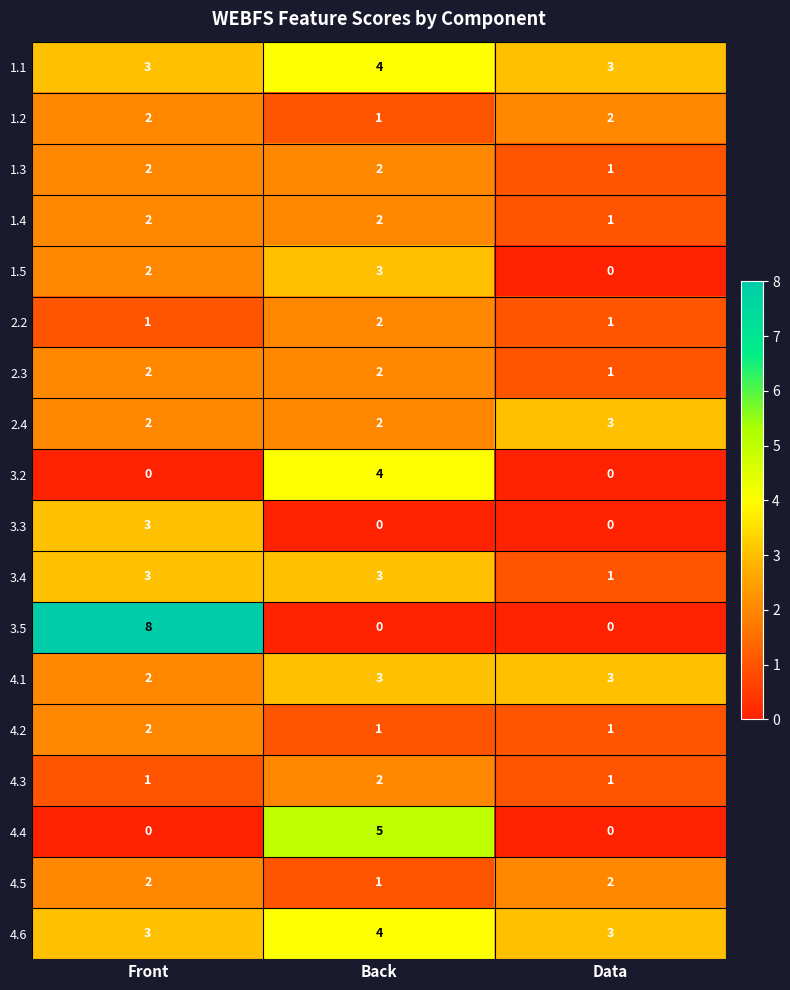

Is it true that 4.3 equals 3 at Back?

False